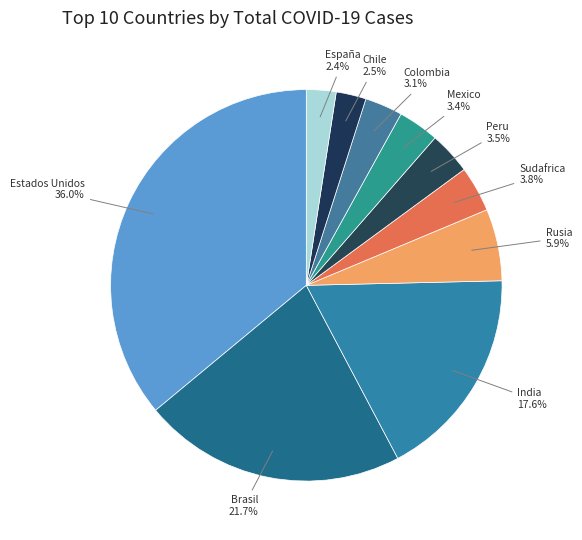

What is the smallest slice in the pie chart?

España